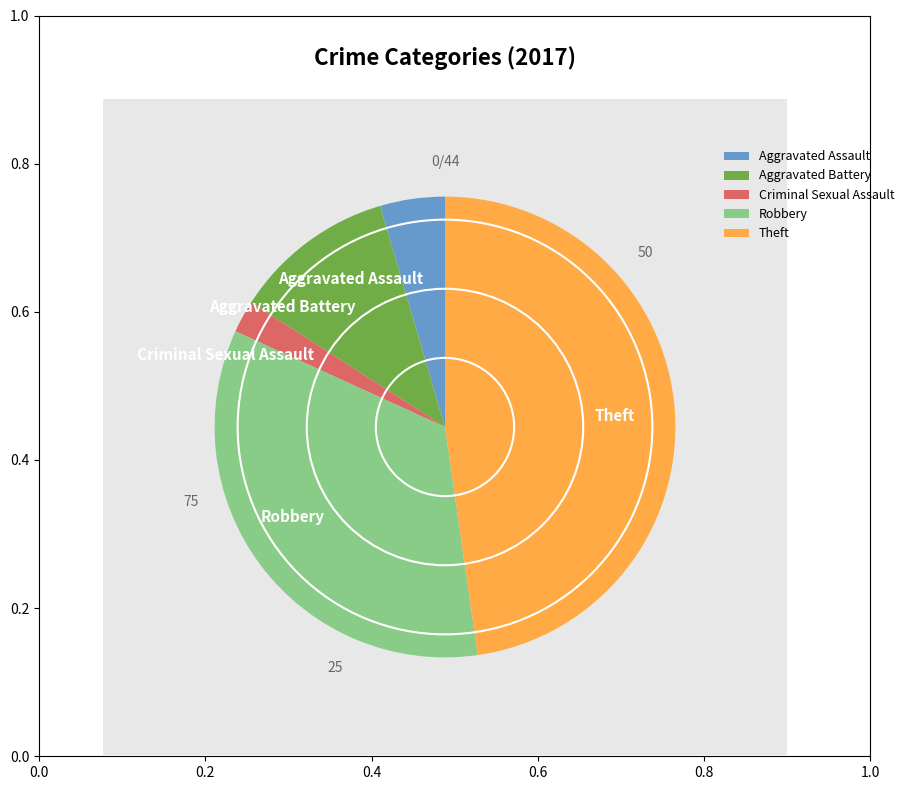

Which has a higher value, Robbery or Criminal Sexual Assault?

Robbery